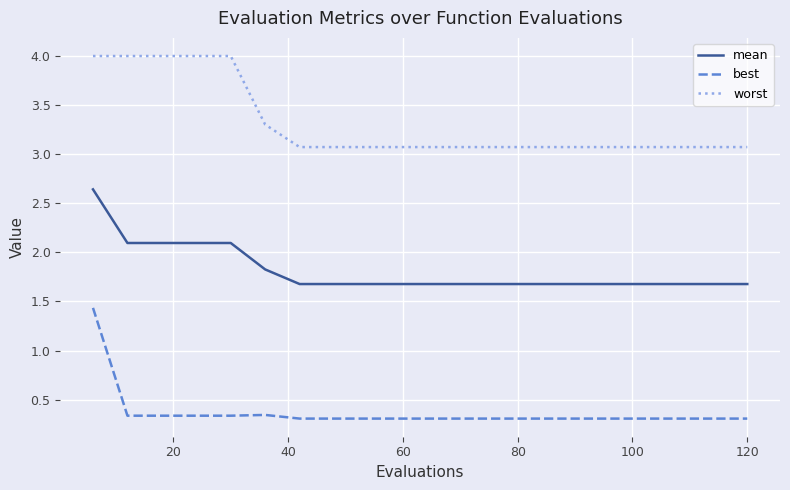

Count the number of categories in the chart.

20